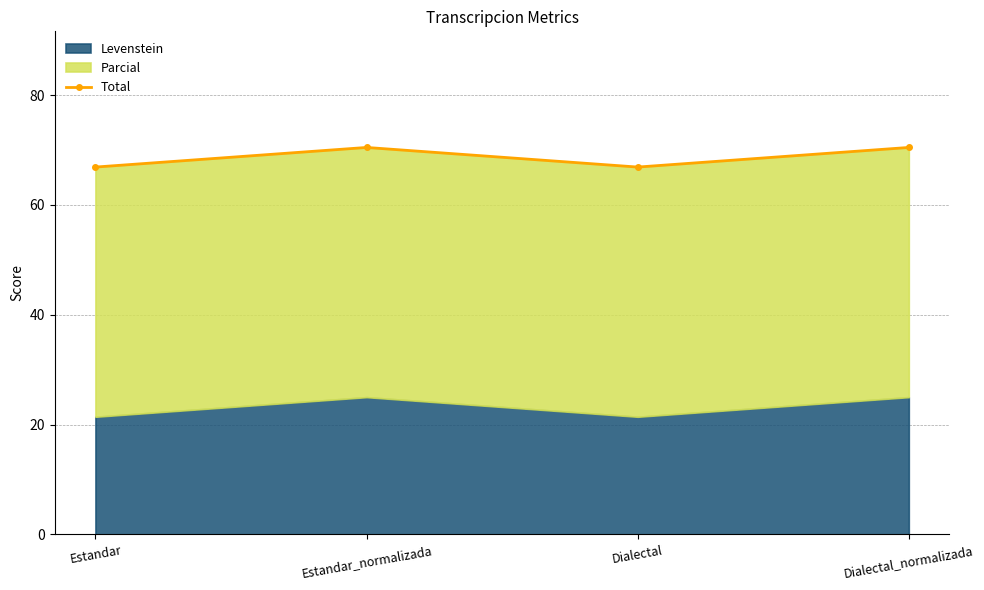

How many values are below 70?

2